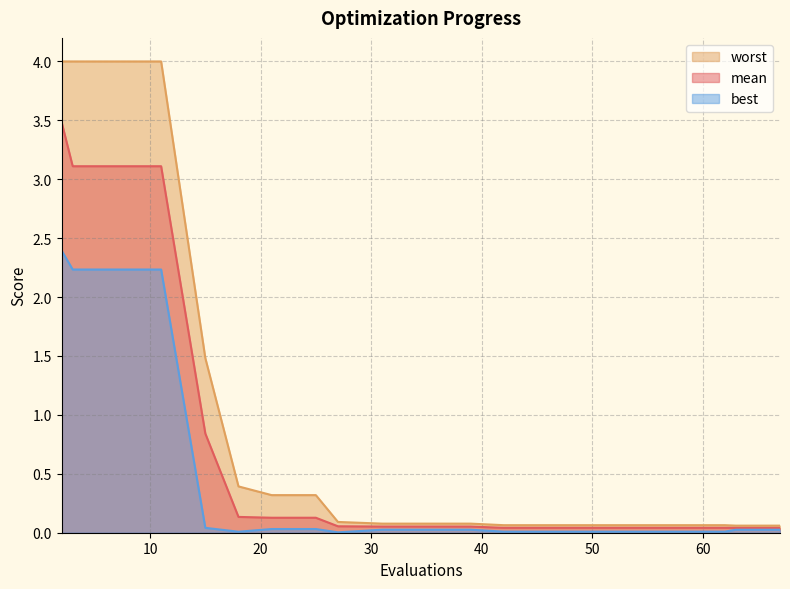

What is the average value of the mean series?

0.7